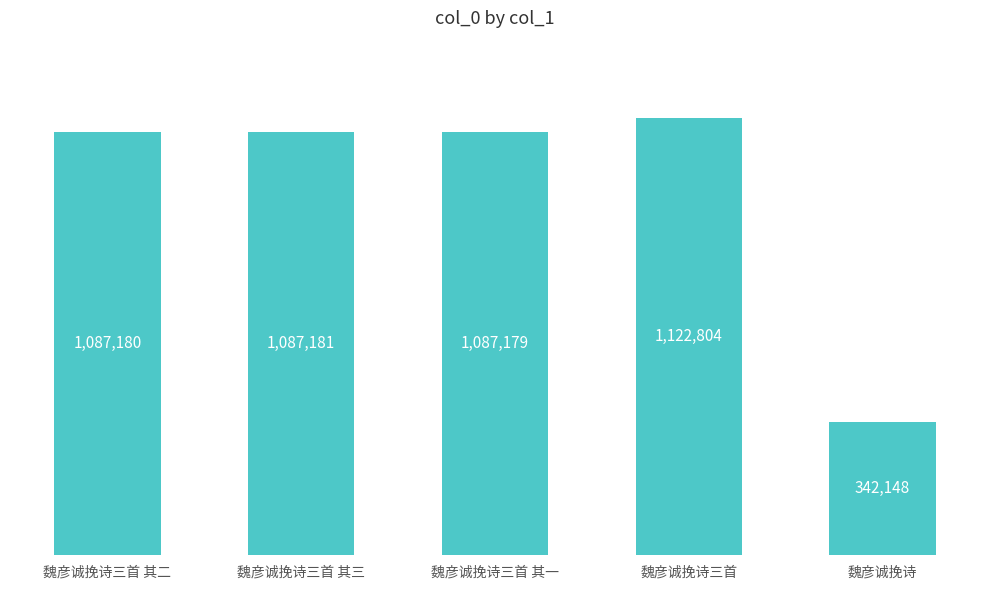

What is the average value?

945298